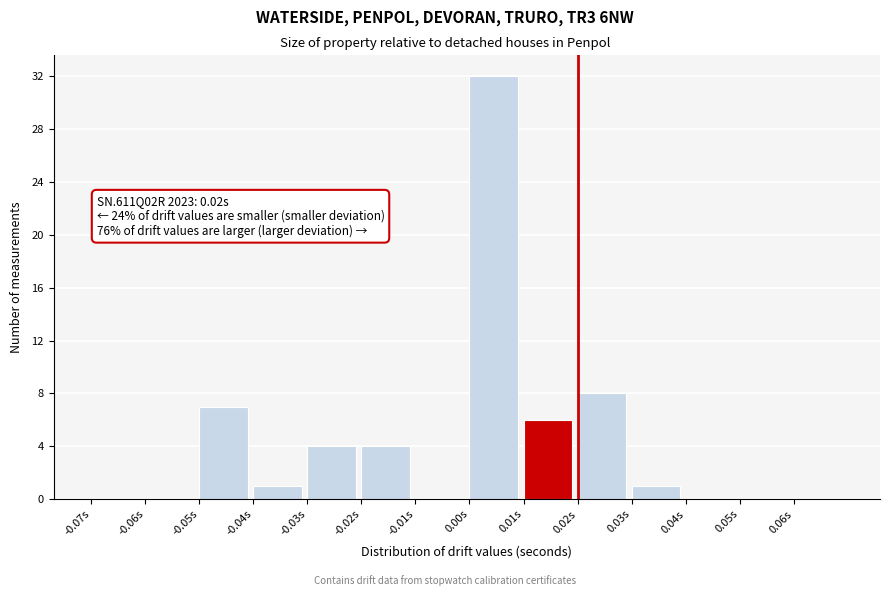

Which range on the x-axis has the tallest bar?

0.00 to 0.01